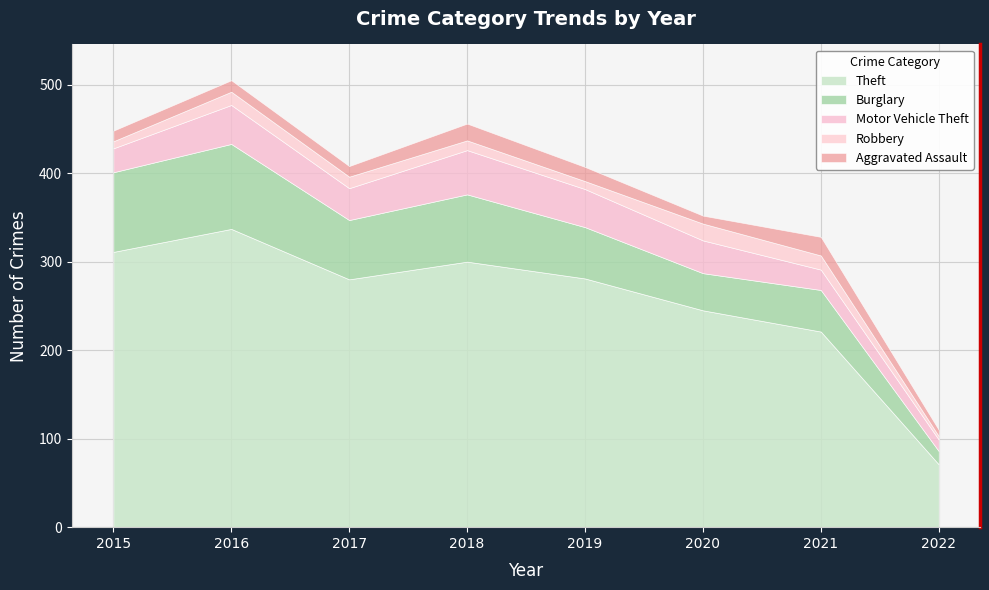

In Theft, how many points are higher than both neighbors (excluding endpoints)?

2